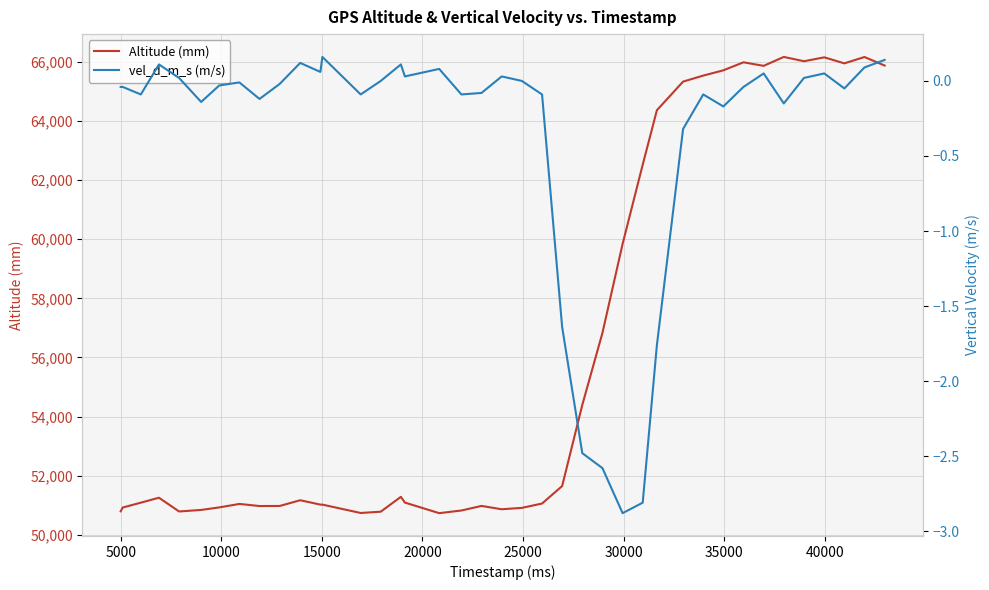

What is the lowest value of the Altitude (mm) series?

50732